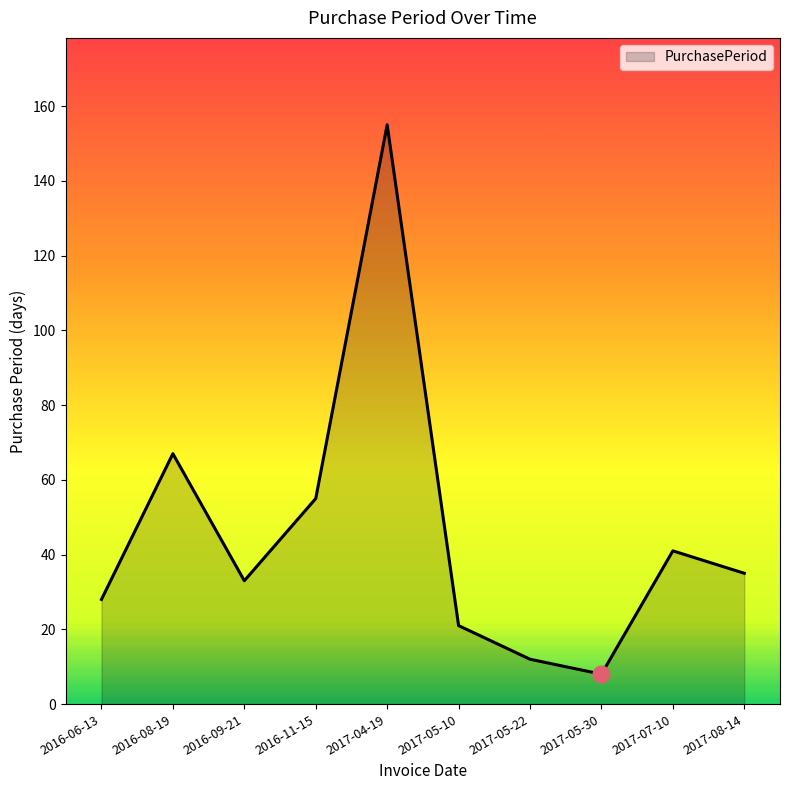

Does the chart have visible grid lines?

No